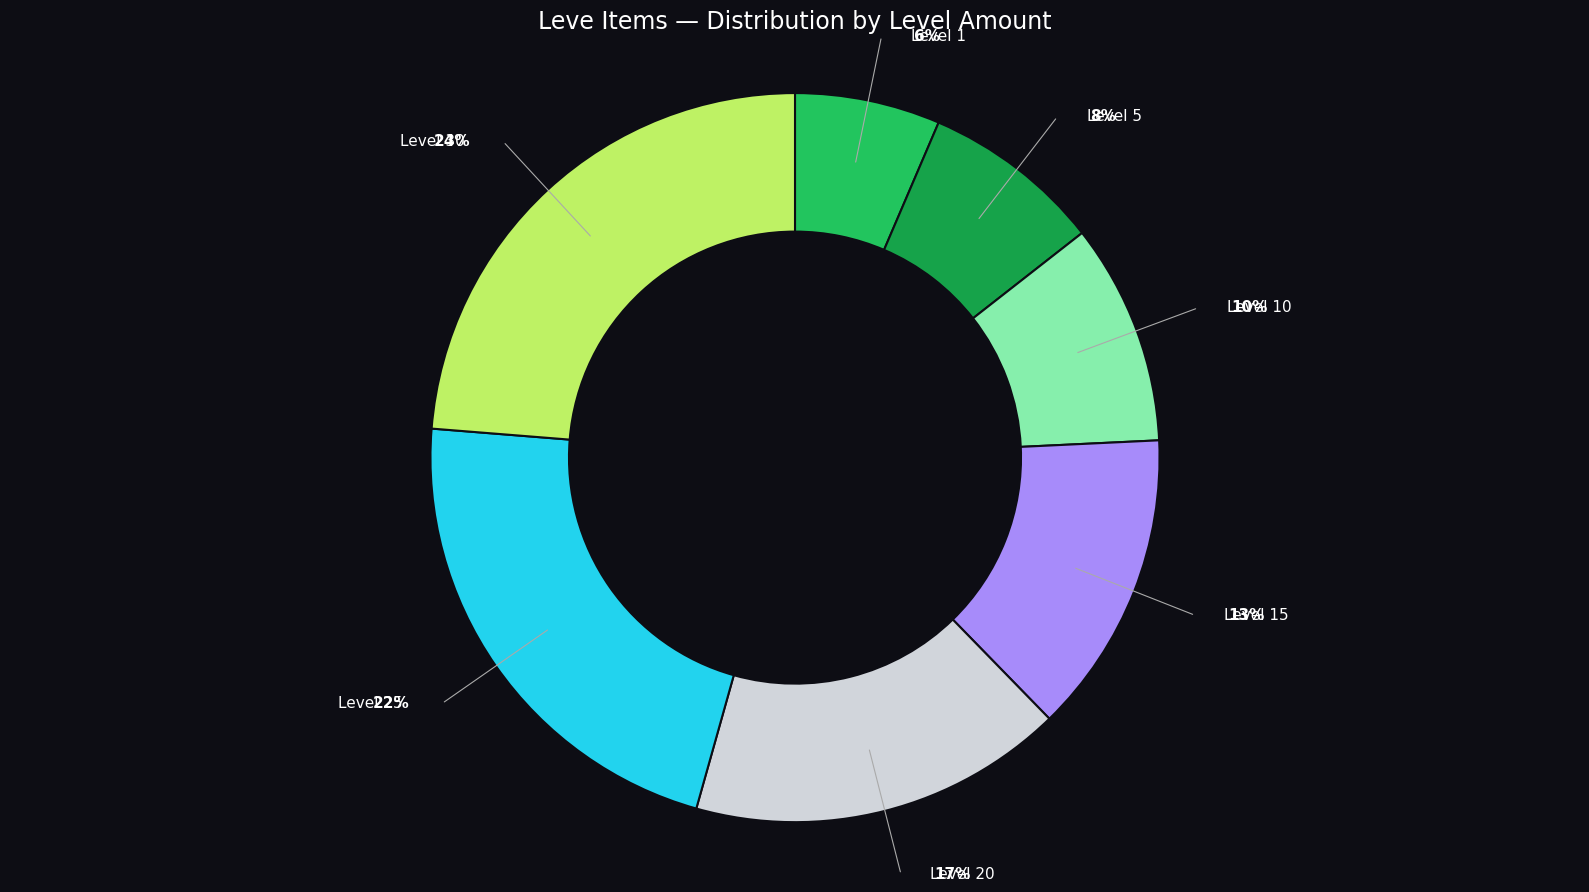

Does any single category account for the majority?

No